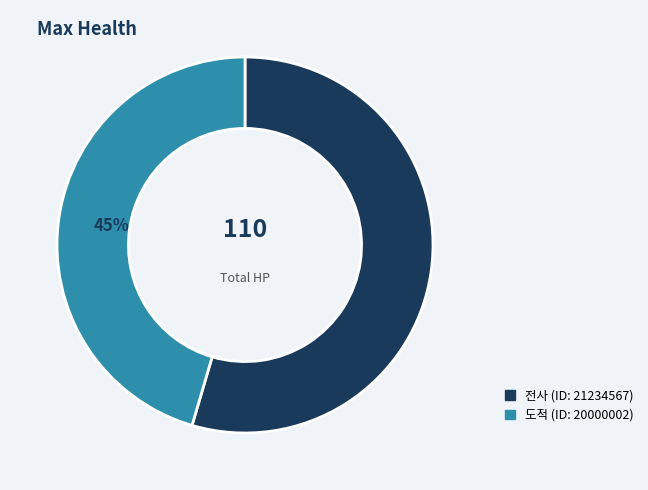

Does any single category account for the majority?

Yes